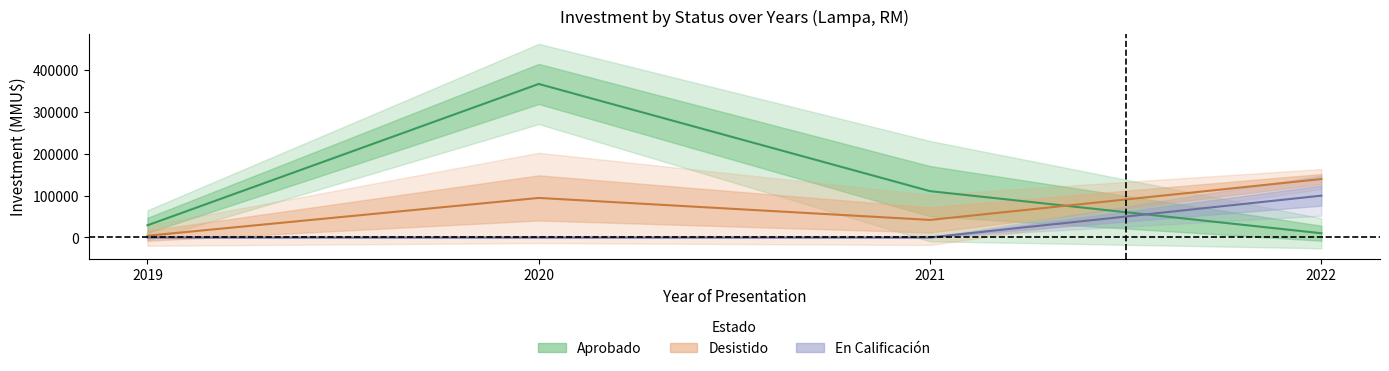

The value of En Calificación at 2022 is 33963. True or false?

False